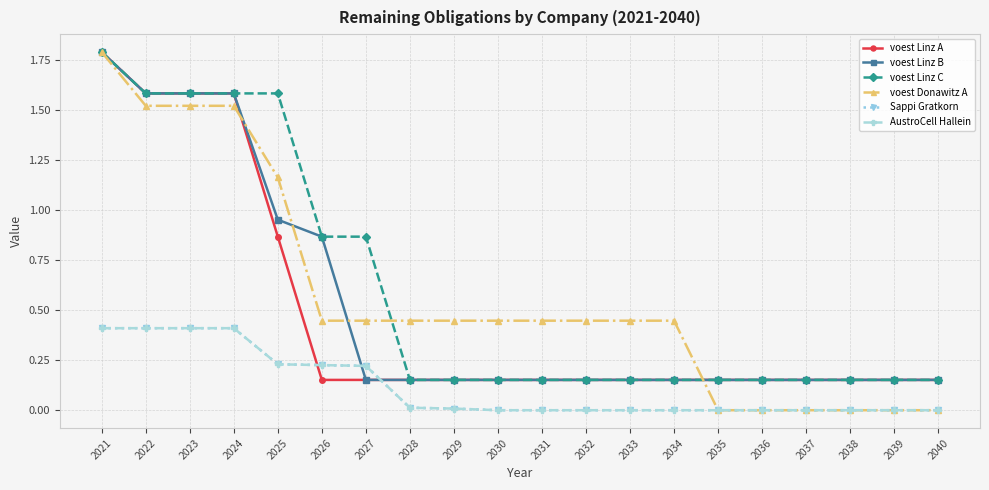

Does the chart have visible grid lines?

Yes